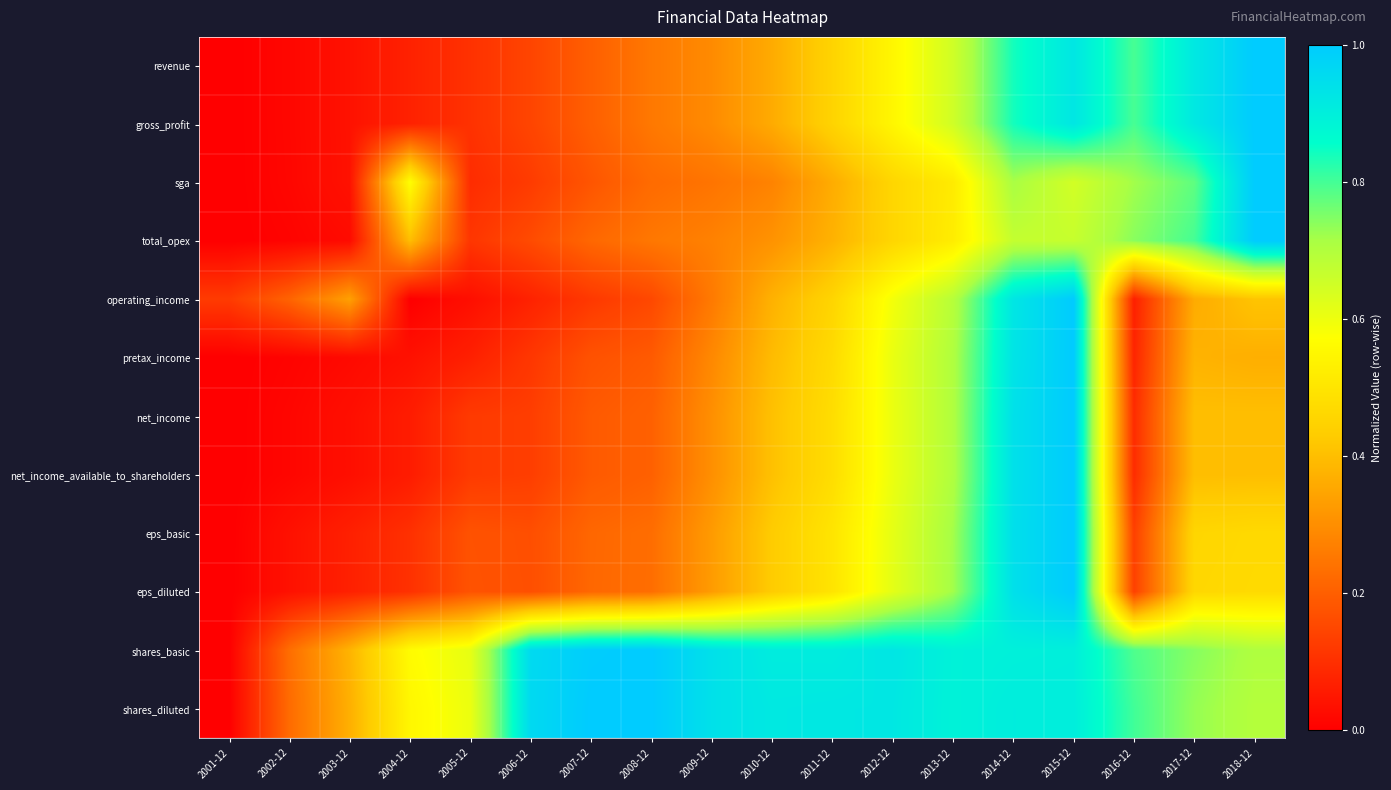

Reading left to right, extract all data points from this chart.

revenue: 2001-12=0.0	2002-12=0.0	2003-12=0.0	2004-12=0.1	2005-12=0.1	2006-12=0.1	2007-12=0.2	2008-12=0.3	2009-12=0.3	2010-12=0.4	2011-12=0.5	2012-12=0.5	2013-12=0.7	2014-12=0.8	2015-12=0.9	2016-12=0.8	2017-12=0.9	2018-12=1.0
gross_profit: 2001-12=0.0	2002-12=0.0	2003-12=0.0	2004-12=0.1	2005-12=0.1	2006-12=0.1	2007-12=0.2	2008-12=0.3	2009-12=0.3	2010-12=0.4	2011-12=0.5	2012-12=0.5	2013-12=0.7	2014-12=0.8	2015-12=0.9	2016-12=0.8	2017-12=0.9	2018-12=1.0
sga: 2001-12=0.0	2002-12=0.0	2003-12=0.0	2004-12=0.6	2005-12=0.1	2006-12=0.1	2007-12=0.2	2008-12=0.2	2009-12=0.2	2010-12=0.3	2011-12=0.4	2012-12=0.5	2013-12=0.5	2014-12=0.7	2015-12=0.6	2016-12=0.7	2017-12=0.8	2018-12=1.0
total_opex: 2001-12=0.0	2002-12=0.0	2003-12=0.0	2004-12=0.4	2005-12=0.1	2006-12=0.2	2007-12=0.2	2008-12=0.3	2009-12=0.3	2010-12=0.3	2011-12=0.4	2012-12=0.5	2013-12=0.5	2014-12=0.7	2015-12=0.7	2016-12=0.7	2017-12=0.8	2018-12=1.0
operating_income: 2001-12=0.1	2002-12=0.2	2003-12=0.3	2004-12=0.0	2005-12=0.0	2006-12=0.1	2007-12=0.1	2008-12=0.2	2009-12=0.3	2010-12=0.4	2011-12=0.5	2012-12=0.6	2013-12=0.7	2014-12=0.9	2015-12=1.0	2016-12=0.1	2017-12=0.4	2018-12=0.4
pretax_income: 2001-12=0.0	2002-12=0.0	2003-12=0.0	2004-12=0.0	2005-12=0.1	2006-12=0.1	2007-12=0.2	2008-12=0.2	2009-12=0.3	2010-12=0.4	2011-12=0.5	2012-12=0.6	2013-12=0.7	2014-12=0.9	2015-12=1.0	2016-12=0.1	2017-12=0.4	2018-12=0.4
net_income: 2001-12=0.0	2002-12=0.0	2003-12=0.0	2004-12=0.1	2005-12=0.1	2006-12=0.1	2007-12=0.2	2008-12=0.2	2009-12=0.3	2010-12=0.4	2011-12=0.5	2012-12=0.6	2013-12=0.7	2014-12=0.9	2015-12=1.0	2016-12=0.1	2017-12=0.4	2018-12=0.4
net_income_available_to_shareholders: 2001-12=0.0	2002-12=0.0	2003-12=0.0	2004-12=0.1	2005-12=0.1	2006-12=0.1	2007-12=0.2	2008-12=0.2	2009-12=0.3	2010-12=0.4	2011-12=0.5	2012-12=0.6	2013-12=0.7	2014-12=0.9	2015-12=1.0	2016-12=0.1	2017-12=0.4	2018-12=0.4
eps_basic: 2001-12=0.0	2002-12=0.0	2003-12=0.1	2004-12=0.1	2005-12=0.2	2006-12=0.2	2007-12=0.2	2008-12=0.2	2009-12=0.3	2010-12=0.4	2011-12=0.5	2012-12=0.6	2013-12=0.7	2014-12=0.9	2015-12=1.0	2016-12=0.1	2017-12=0.5	2018-12=0.5
eps_diluted: 2001-12=0.0	2002-12=0.0	2003-12=0.1	2004-12=0.1	2005-12=0.2	2006-12=0.2	2007-12=0.2	2008-12=0.2	2009-12=0.3	2010-12=0.4	2011-12=0.5	2012-12=0.6	2013-12=0.7	2014-12=0.9	2015-12=1.0	2016-12=0.1	2017-12=0.5	2018-12=0.5
shares_basic: 2001-12=0.0	2002-12=0.2	2003-12=0.4	2004-12=0.6	2005-12=0.6	2006-12=1.0	2007-12=1.0	2008-12=1.0	2009-12=0.9	2010-12=0.9	2011-12=0.9	2012-12=0.9	2013-12=0.9	2014-12=0.9	2015-12=0.9	2016-12=0.8	2017-12=0.7	2018-12=0.7
shares_diluted: 2001-12=0.0	2002-12=0.2	2003-12=0.4	2004-12=0.5	2005-12=0.6	2006-12=1.0	2007-12=1.0	2008-12=1.0	2009-12=0.9	2010-12=0.9	2011-12=0.9	2012-12=0.9	2013-12=0.9	2014-12=0.9	2015-12=0.9	2016-12=0.8	2017-12=0.7	2018-12=0.7